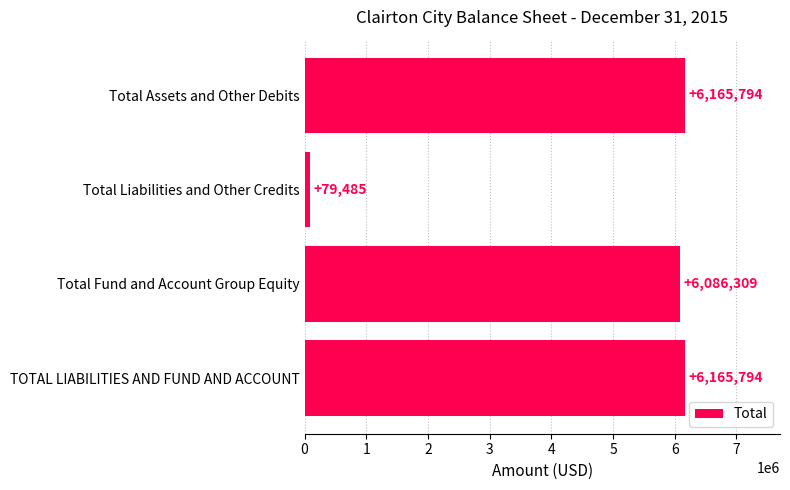

How many bars are there in total?

4